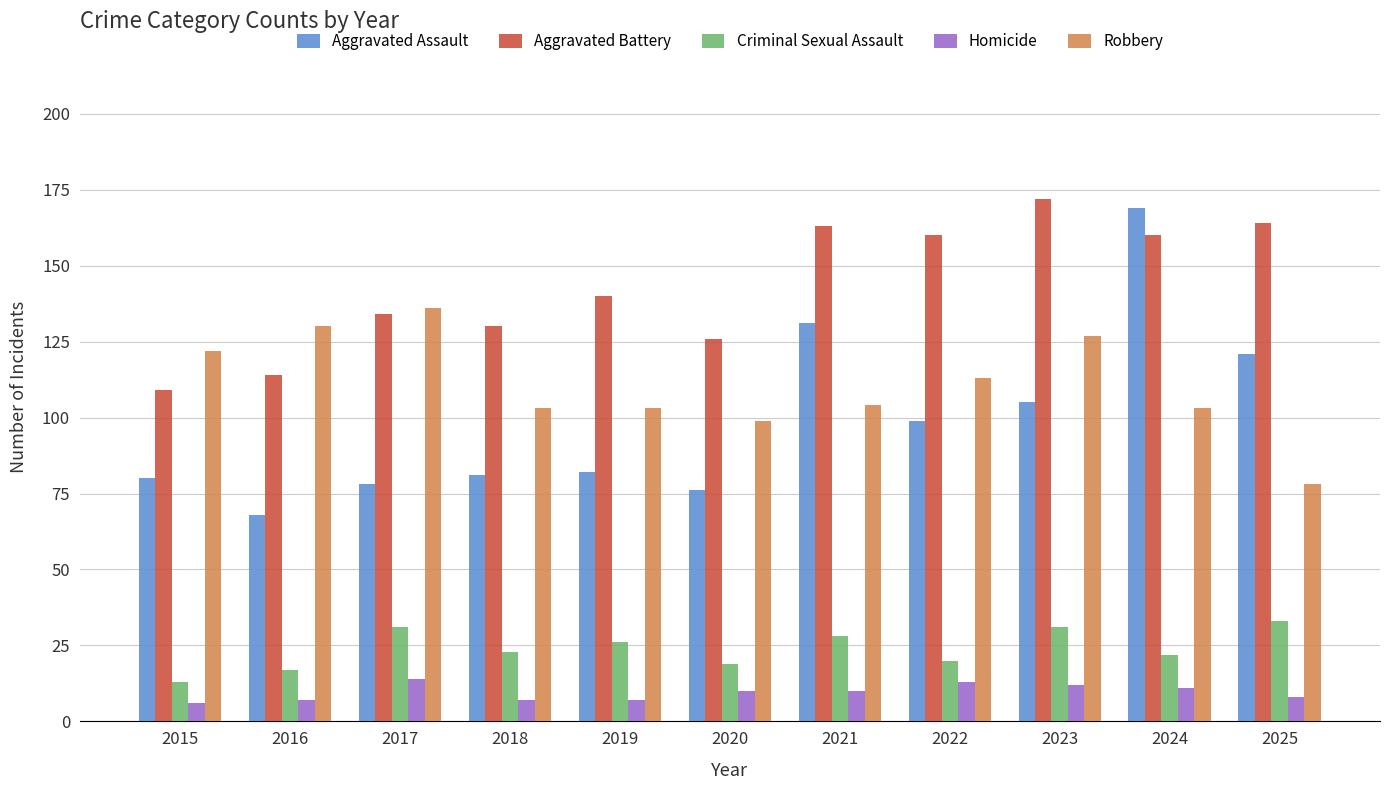

How many data points does each series have?

11